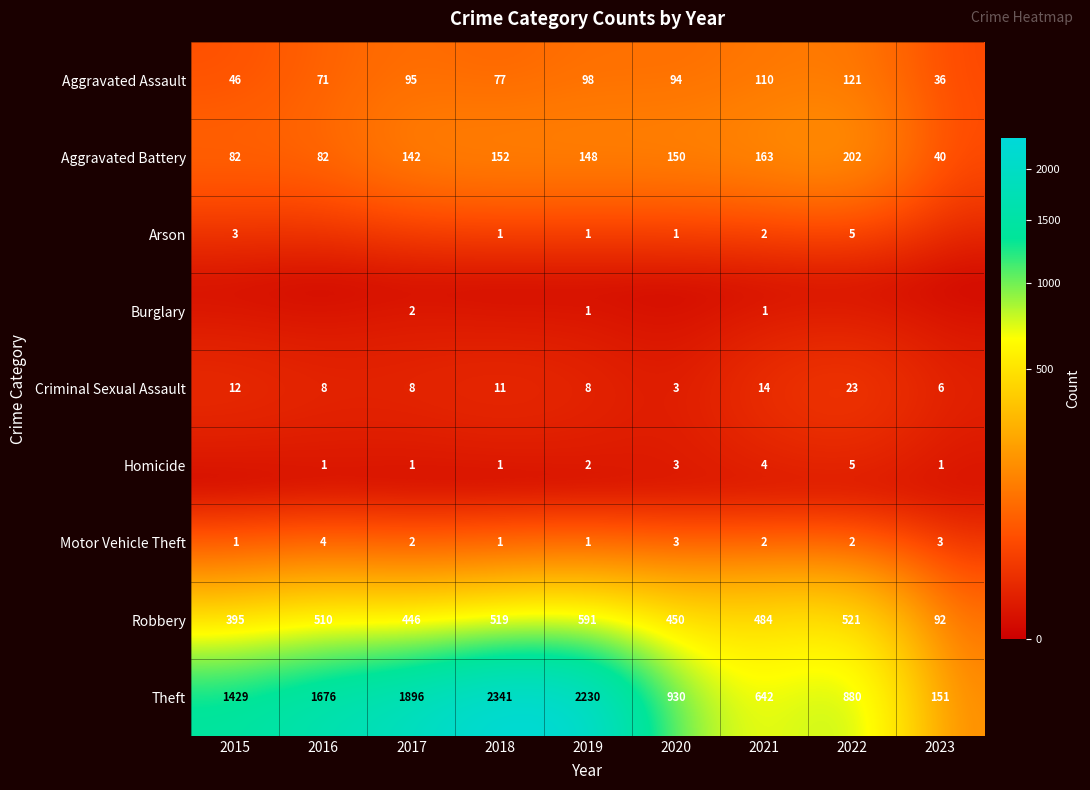

What is the difference between the highest and lowest values at 2015?

1429